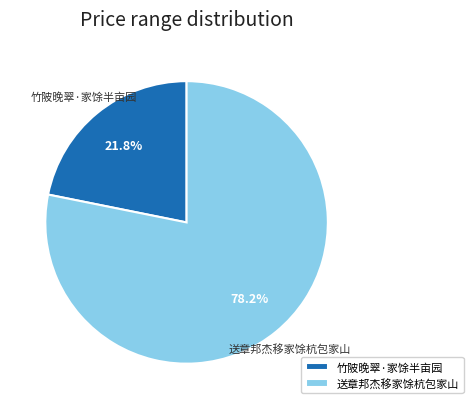

Approximately how many times larger is the value at 送章邦杰移家馀杭包家山 compared to 竹陂晚翠·家馀半亩园?

3.6